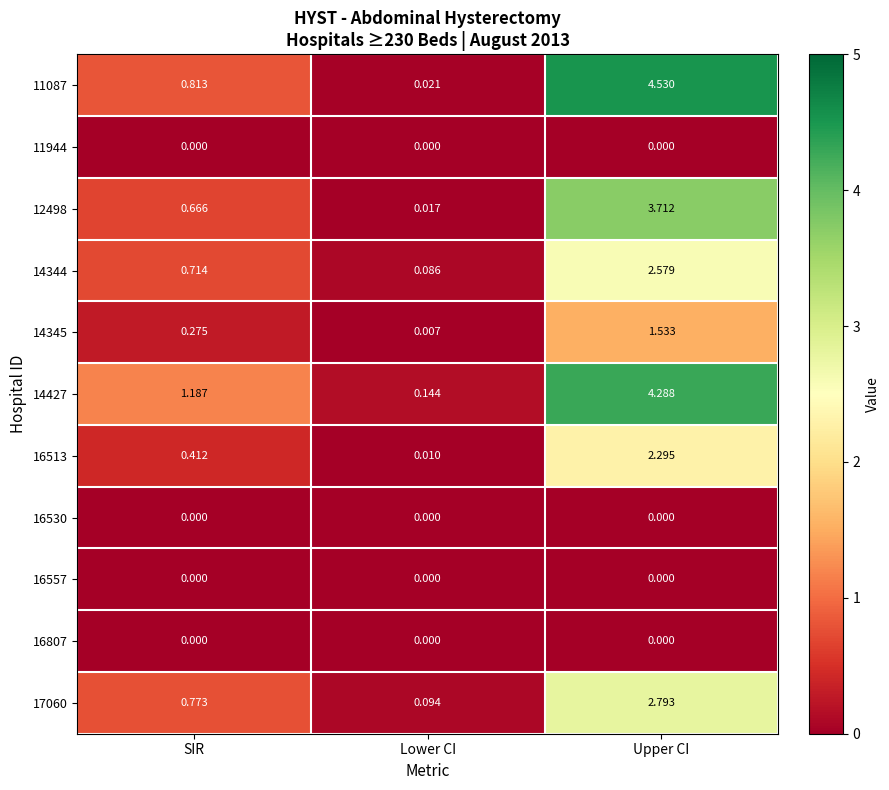

Is the value of 16557 at Lower CI greater than the value of 11087 at SIR?

No